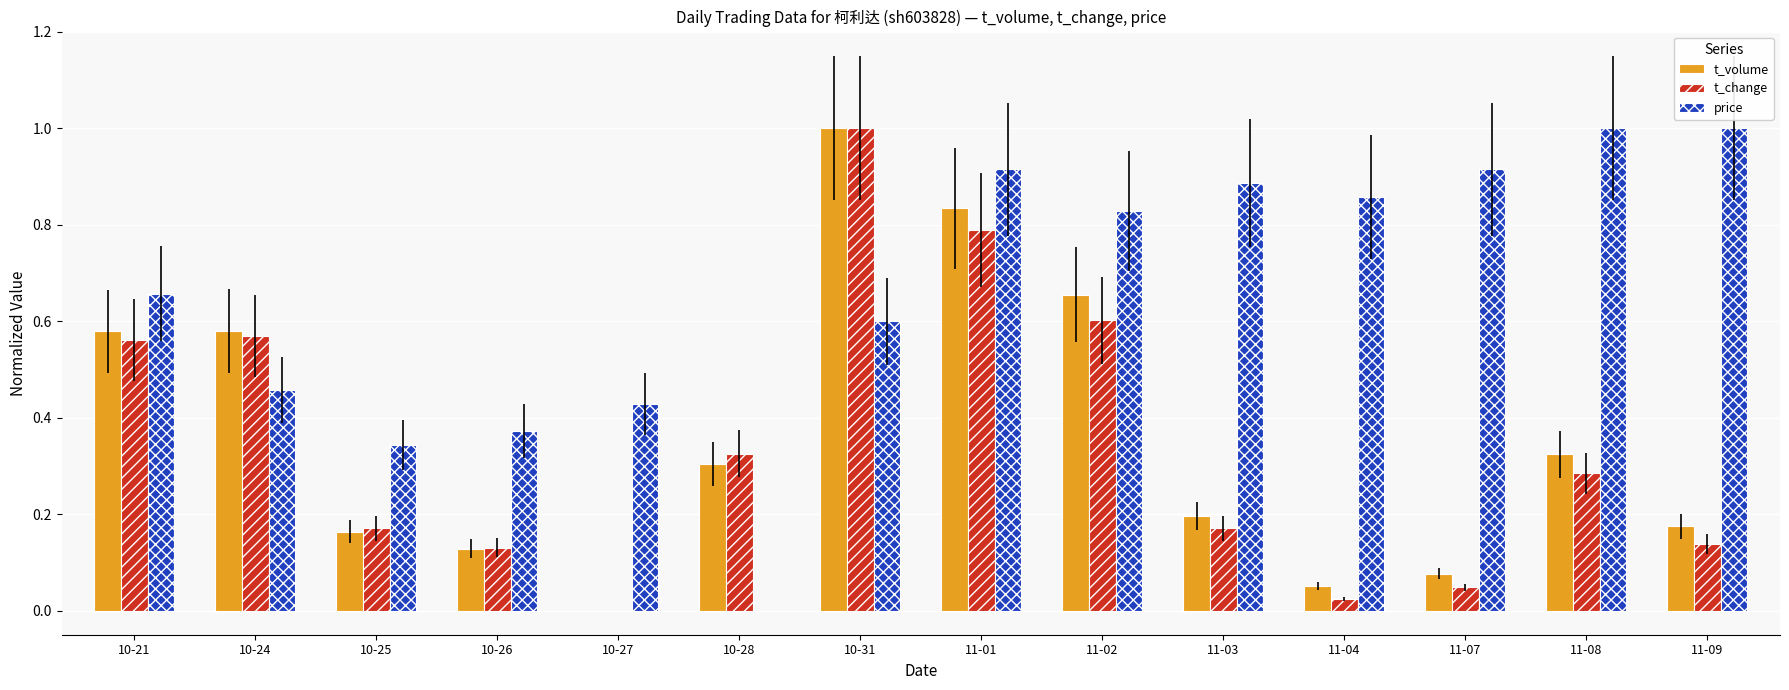

What is the sum of all t_volume values?

5.1